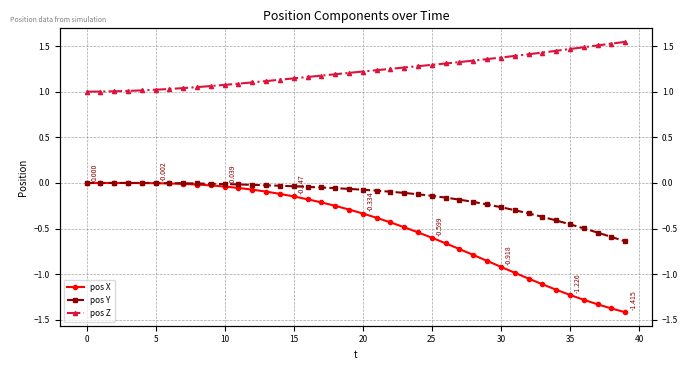

Which series has the largest range (max minus min)?

pos X